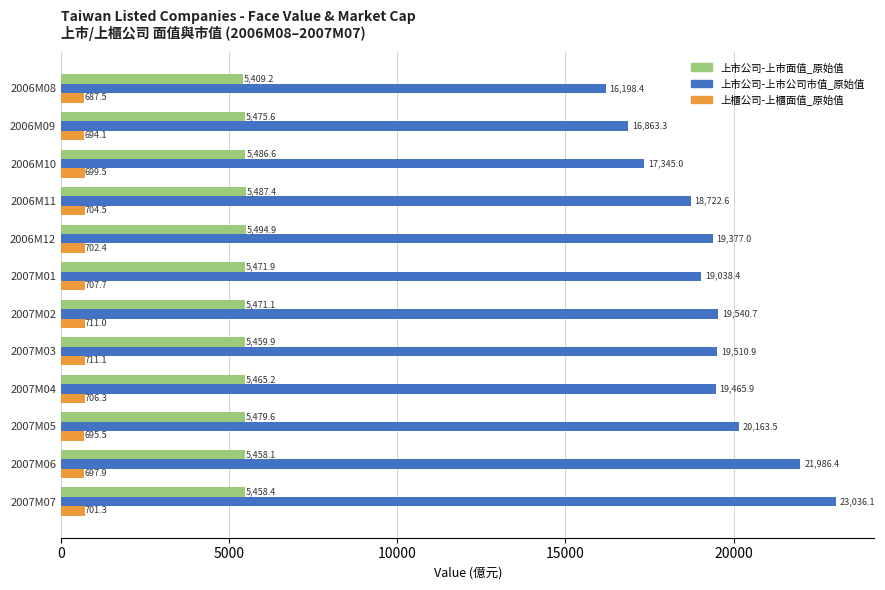

What is the average value of the 上市公司-上市面值_原始值 series?

5468.2